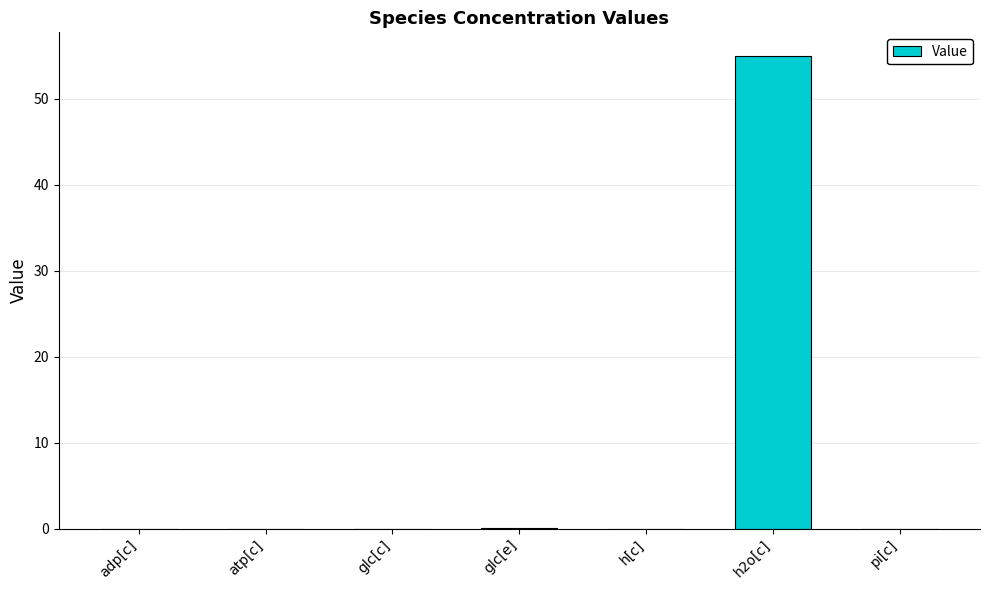

Which has a higher value, h2o[c] or pi[c]?

h2o[c]